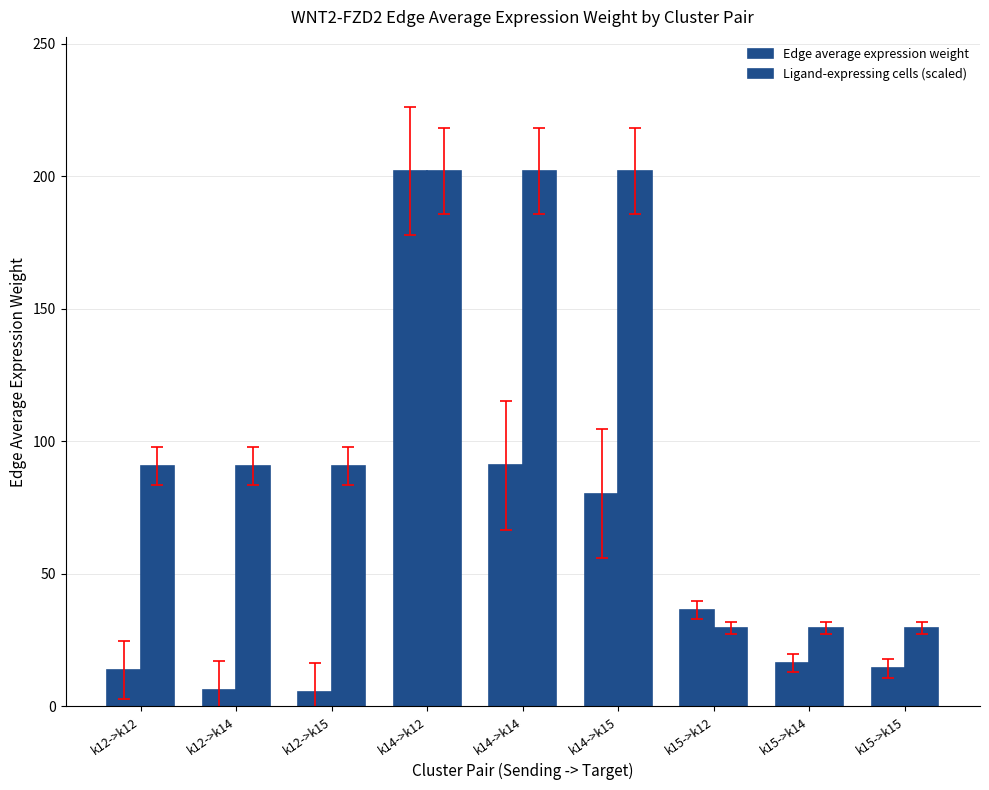

List the series in order of their overall mean, lowest first.

Edge average expression weight, Ligand-expressing cells (scaled)